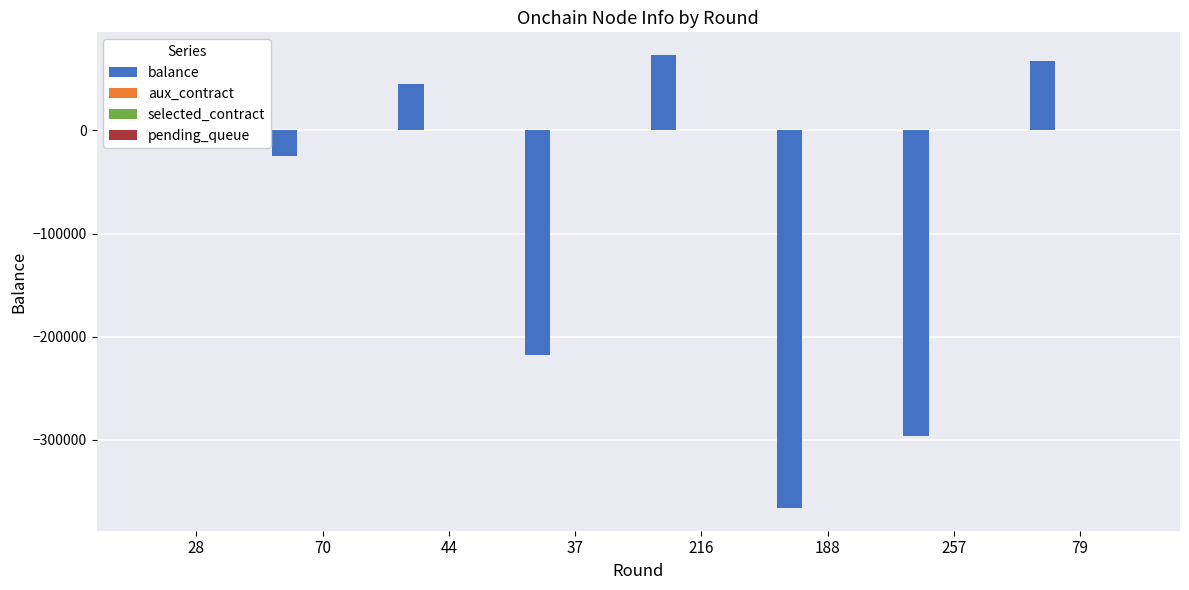

What position from the left is 216?

5